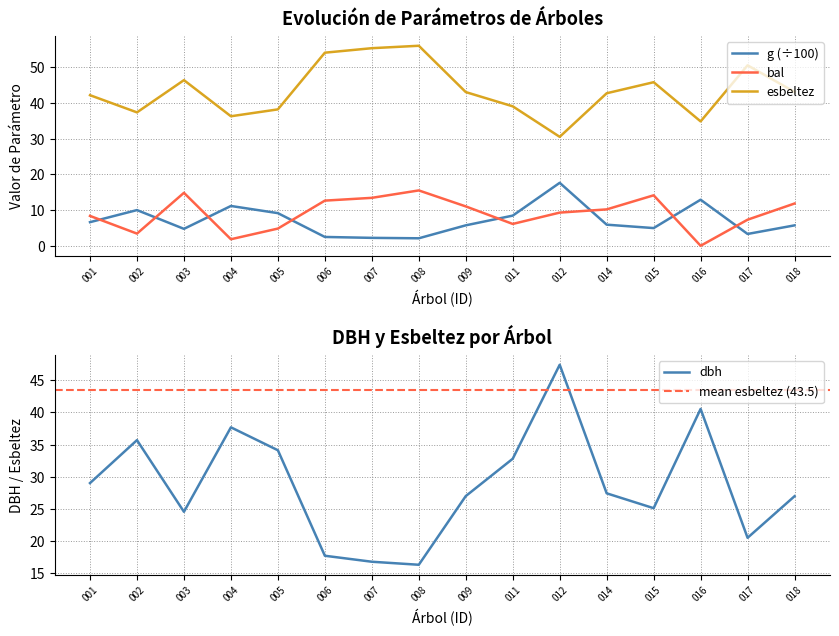

What is the highest value of the g (÷100) series?

17.7